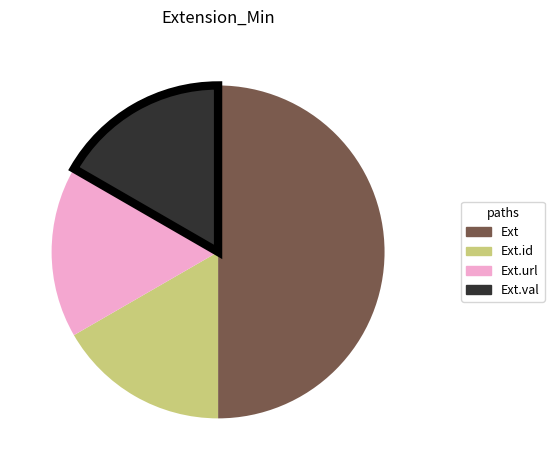

Does Ext.id represent more than half of the total?

No